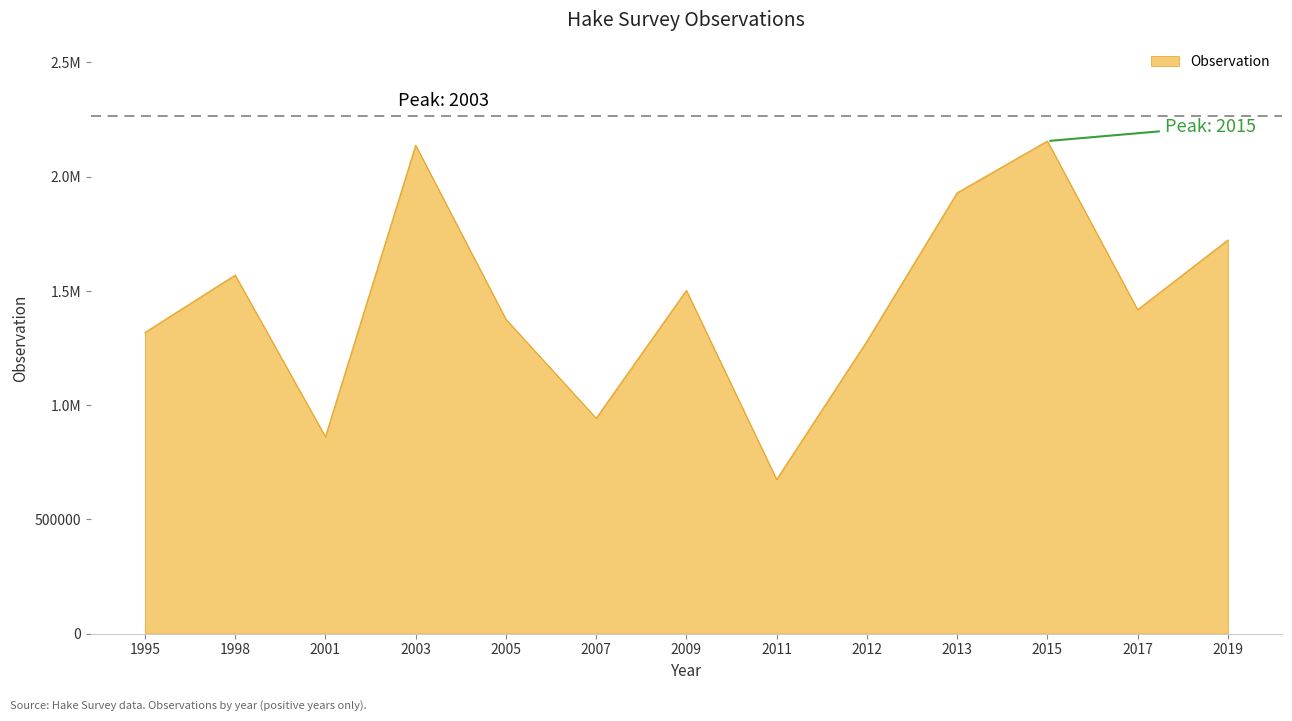

List the labels in order of value, smallest first.

2011, 2001, 2007, 2012, 1995, 2005, 2017, 2009, 1998, 2019, 2013, 2003, 2015